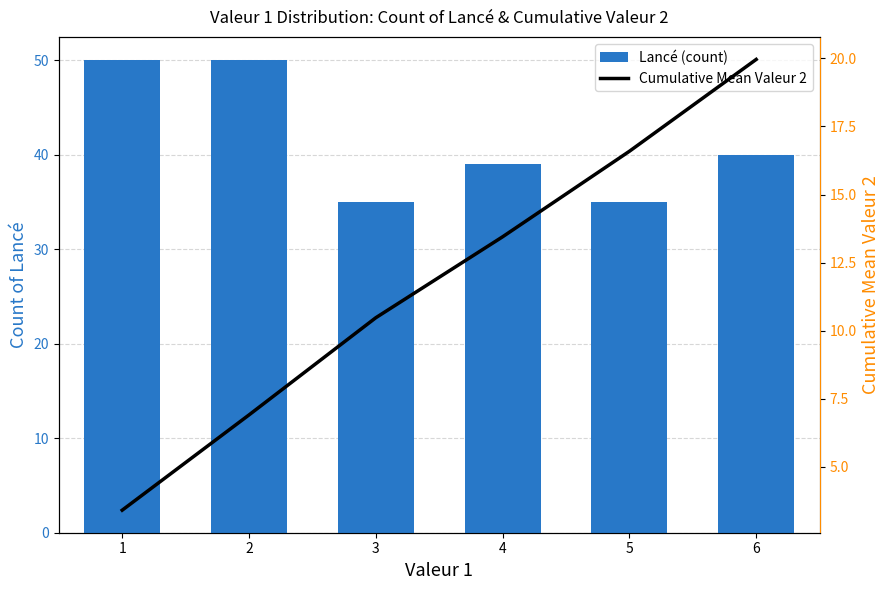

Are the bars horizontal?

No